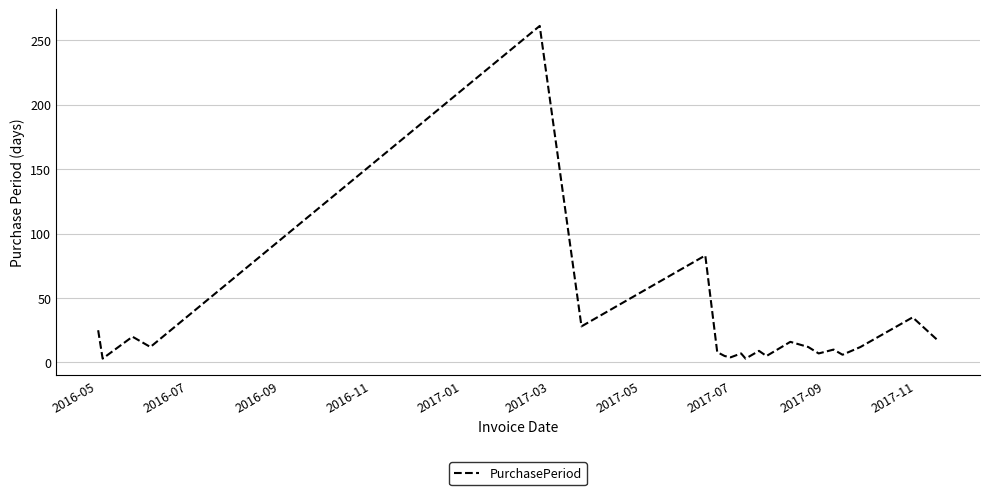

What is the greatest value displayed?

261